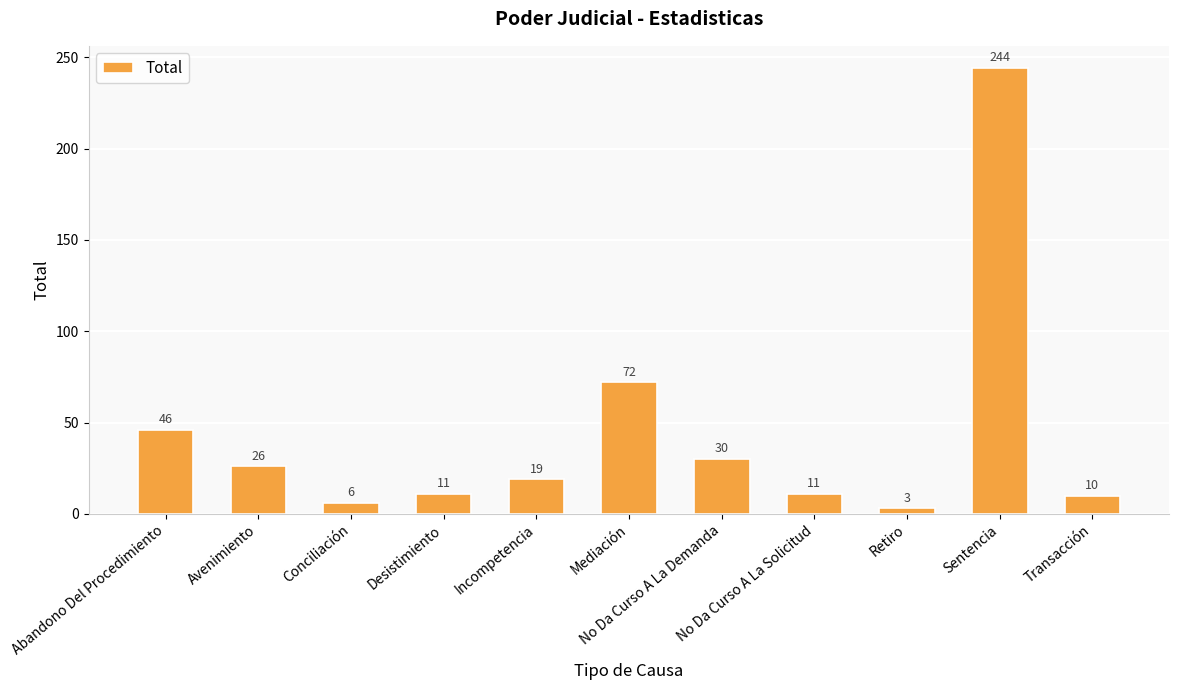

What is the greatest value displayed?

244